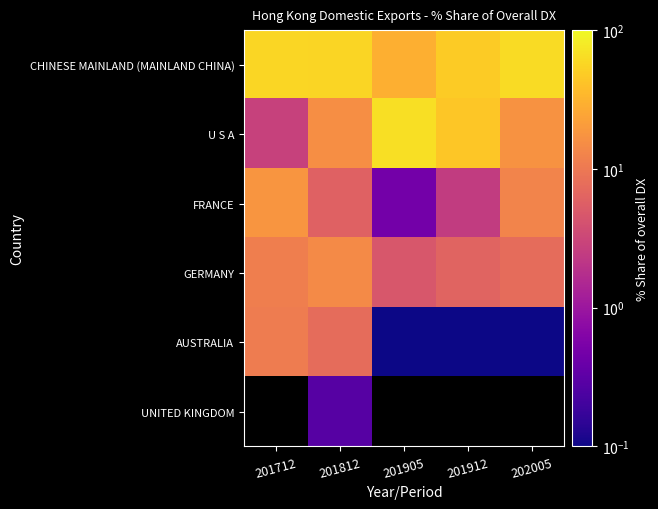

What is the difference between the maximum and minimum values in the CHINESE MAINLAND (MAINLAND CHINA) series?

33.3